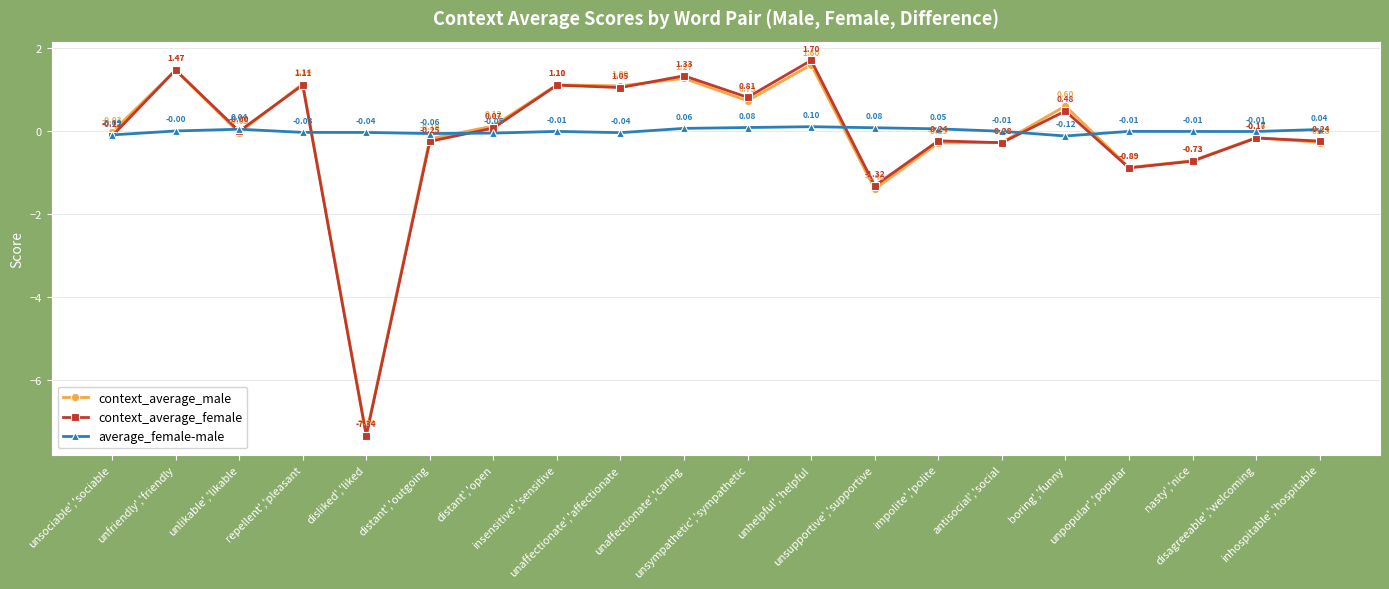

Which series changed the most between impolite','polite and nasty','nice?

context_average_female